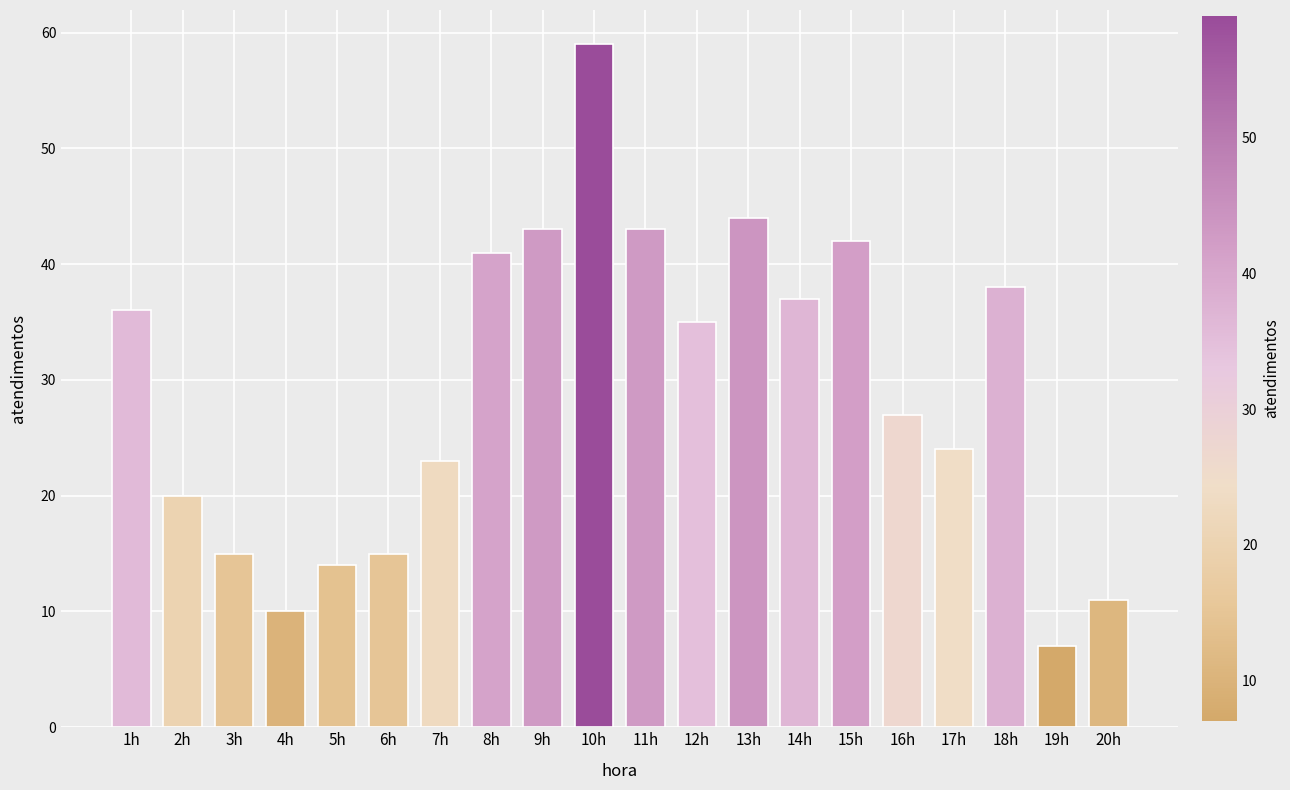

Which label corresponds to the largest value in the chart?

10h